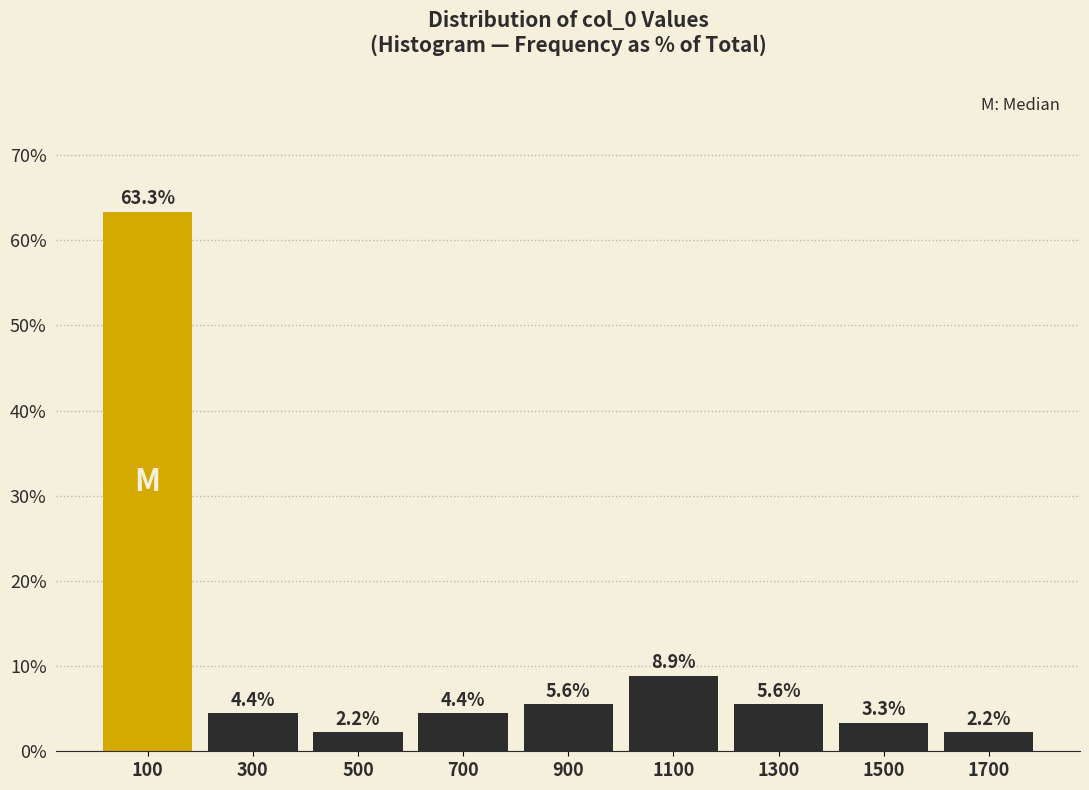

Reading left to right, list every bar in this chart as the range it spans on the x-axis followed by its height.

0 to 200: 63.3
200 to 400: 4.4
400 to 600: 2.2
600 to 800: 4.4
800 to 1000: 5.6
1000 to 1200: 8.9
1200 to 1400: 5.6
1400 to 1600: 3.3
1600 to 1800: 2.2